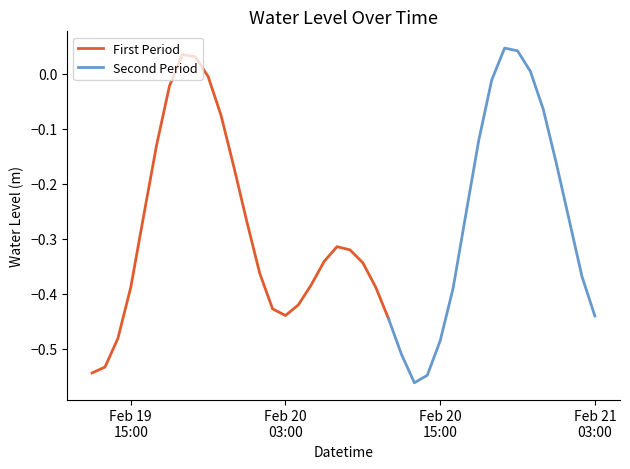

The chart shows a value of -0.3 at 2024-02-20 00:00:00. True or false?

True